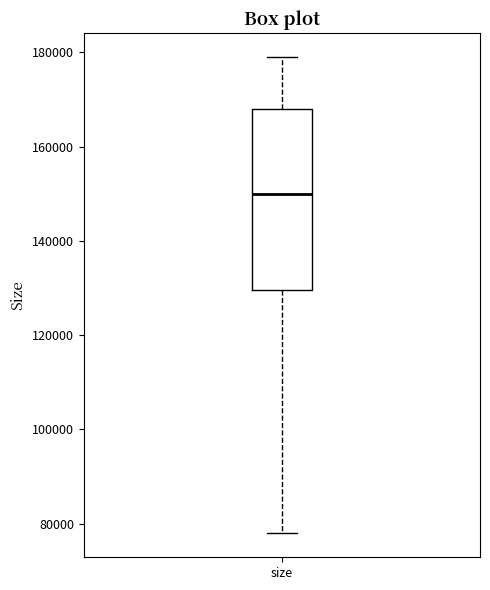

Transcribe this box plot: give where the median line is, the range the box spans, and where the two whiskers end, as read against the y-axis. The values are not printed on the chart, so give them approximately, as read against the axis.

median 150000, box 130000 to 168000, whiskers 78000 to 180000